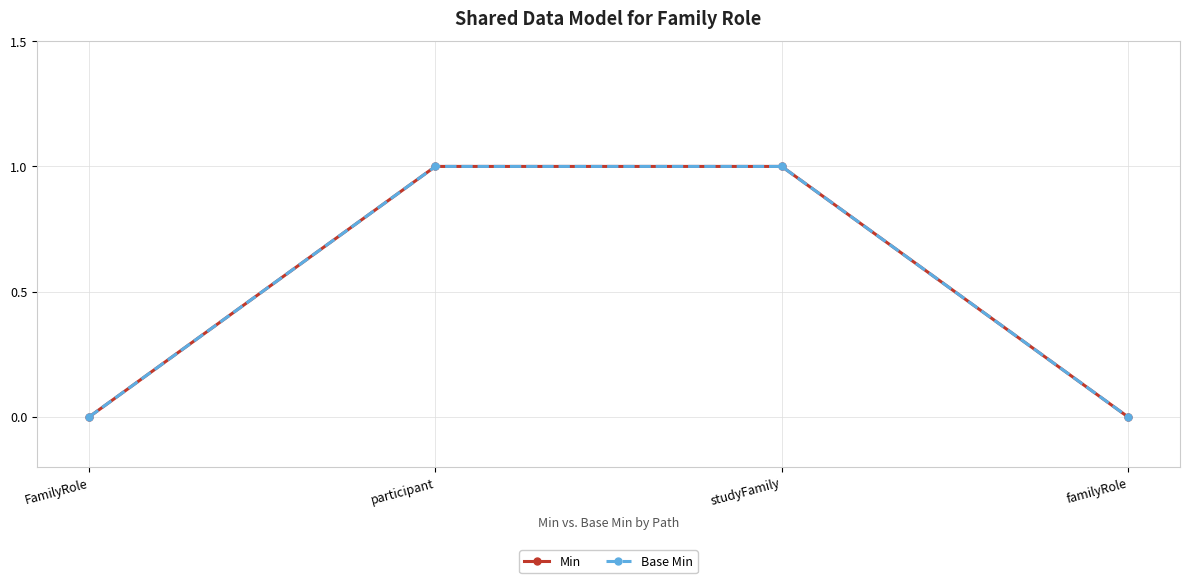

Which series has the widest spread of values?

Min